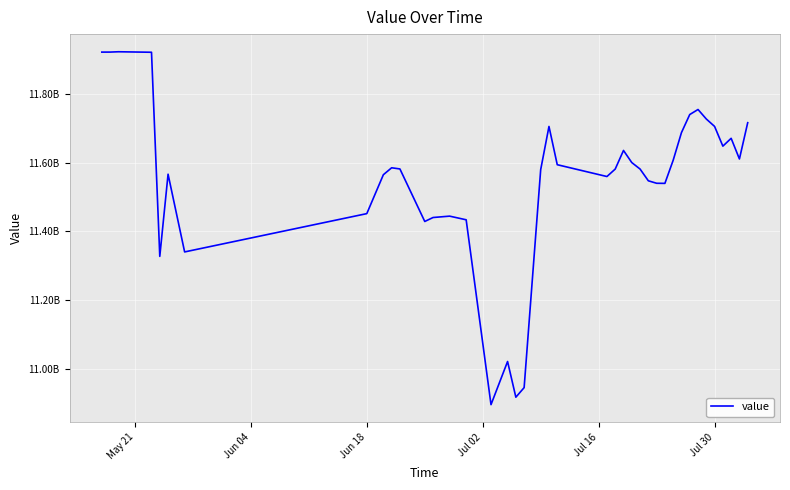

Does the chart have visible grid lines?

Yes